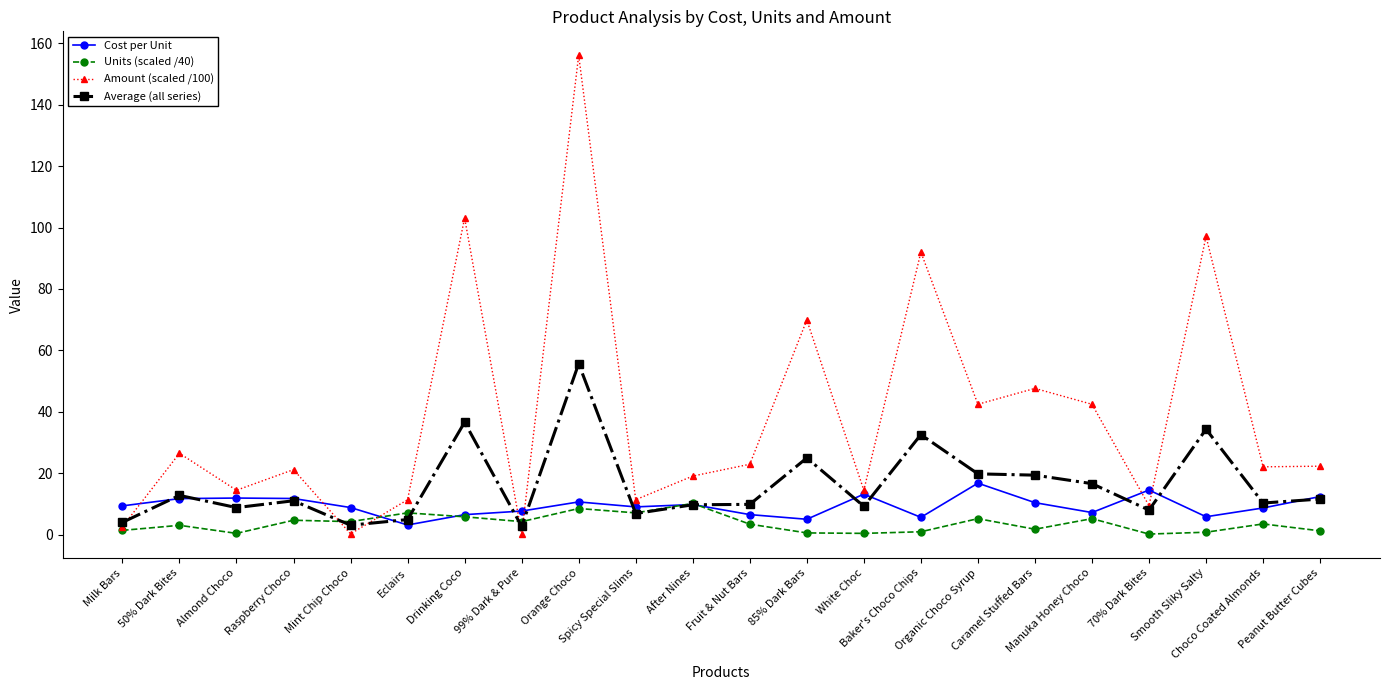

At which category is the sum across all series the highest?

Orange Choco